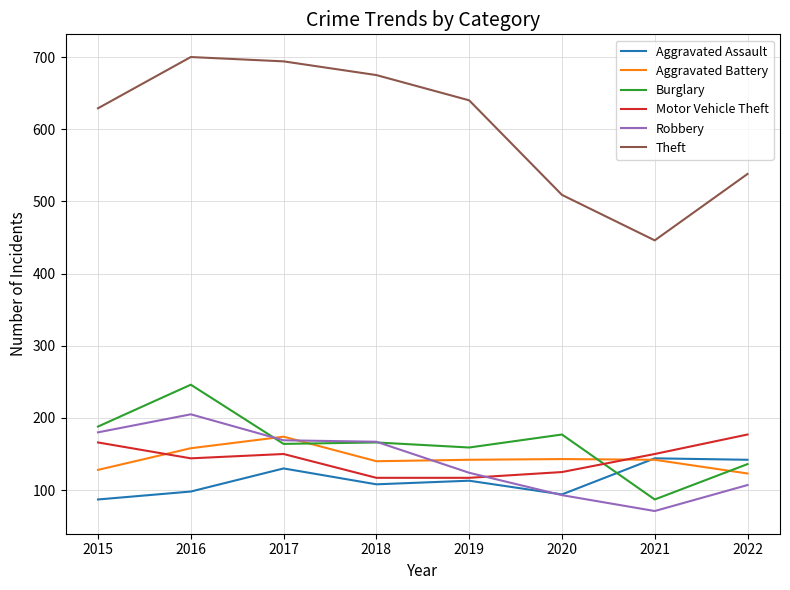

At 2015, list the series in order from largest to smallest.

Theft, Burglary, Robbery, Motor Vehicle Theft, Aggravated Battery, Aggravated Assault